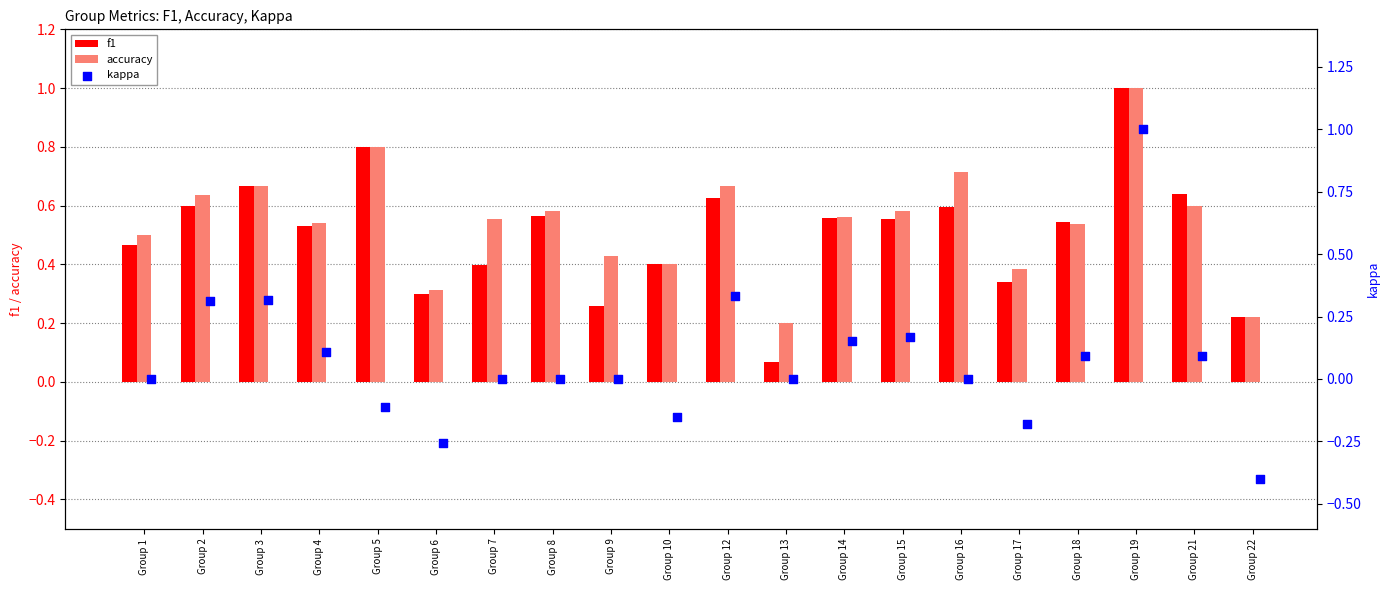

Which series reaches the maximum Y coordinate?

f1